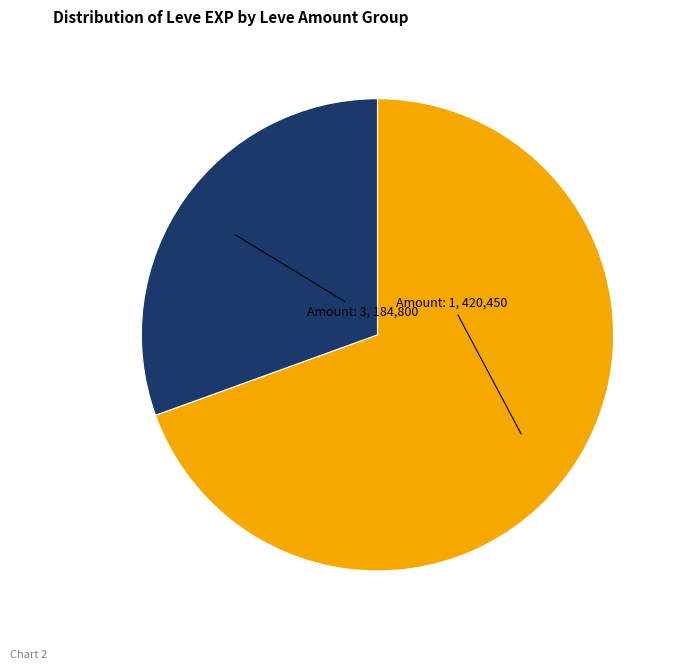

Is there any slice that represents more than half of the pie?

Yes